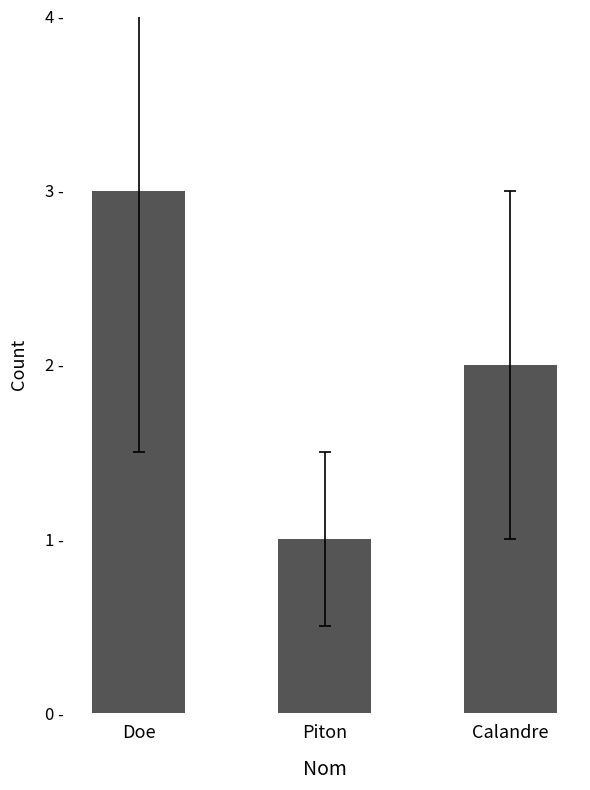

Where does the data first go above 2?

Doe